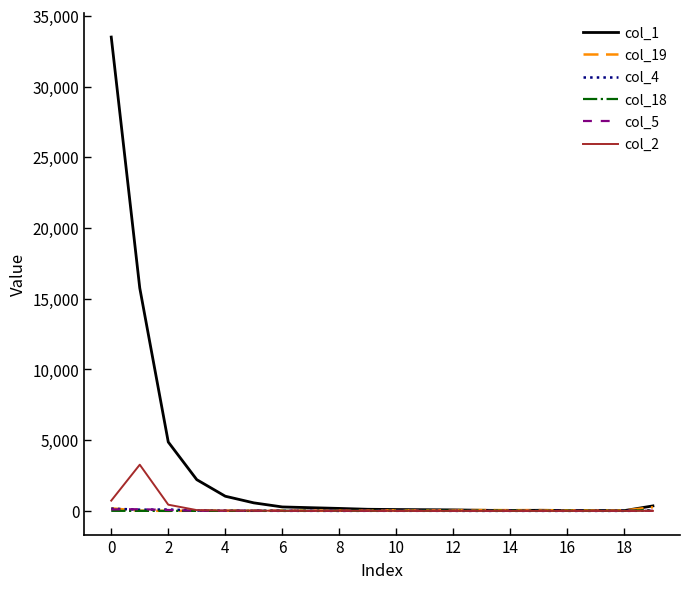

Is this an area chart (filled region under the line)?

No